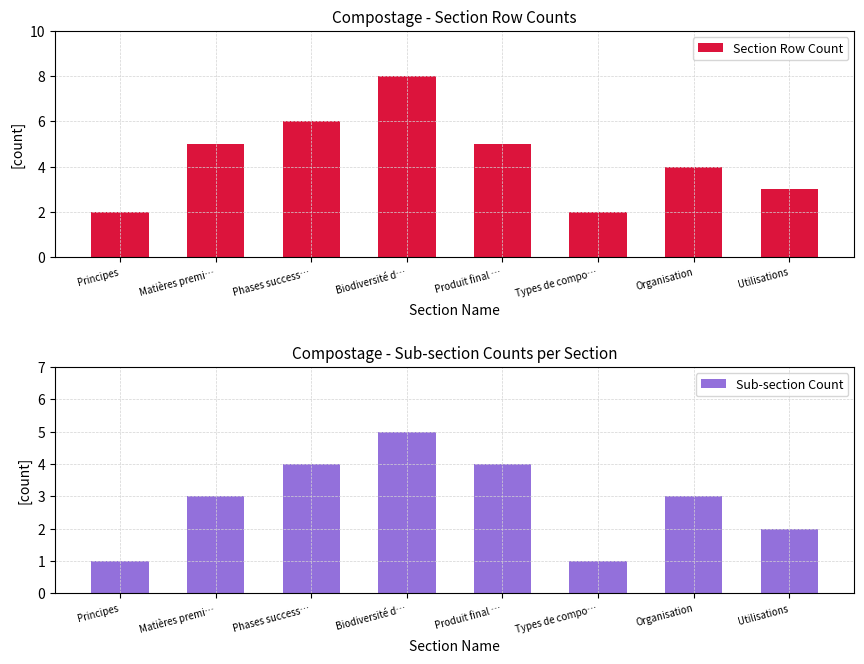

What is the average value of the Section Row Count series?

4